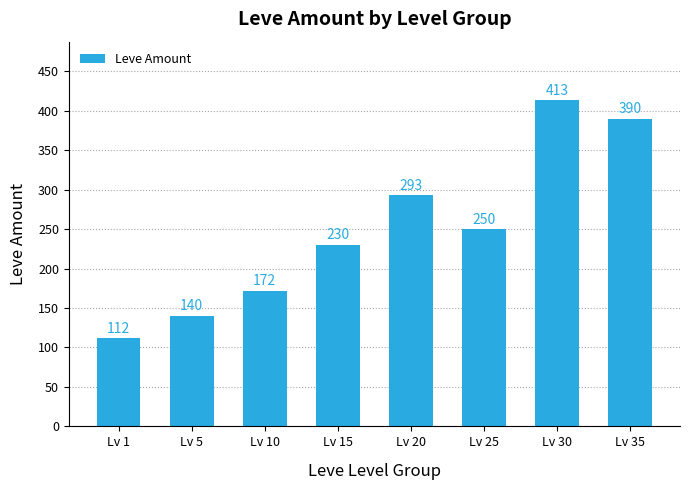

The value at Lv 1 is 112. True or false?

True